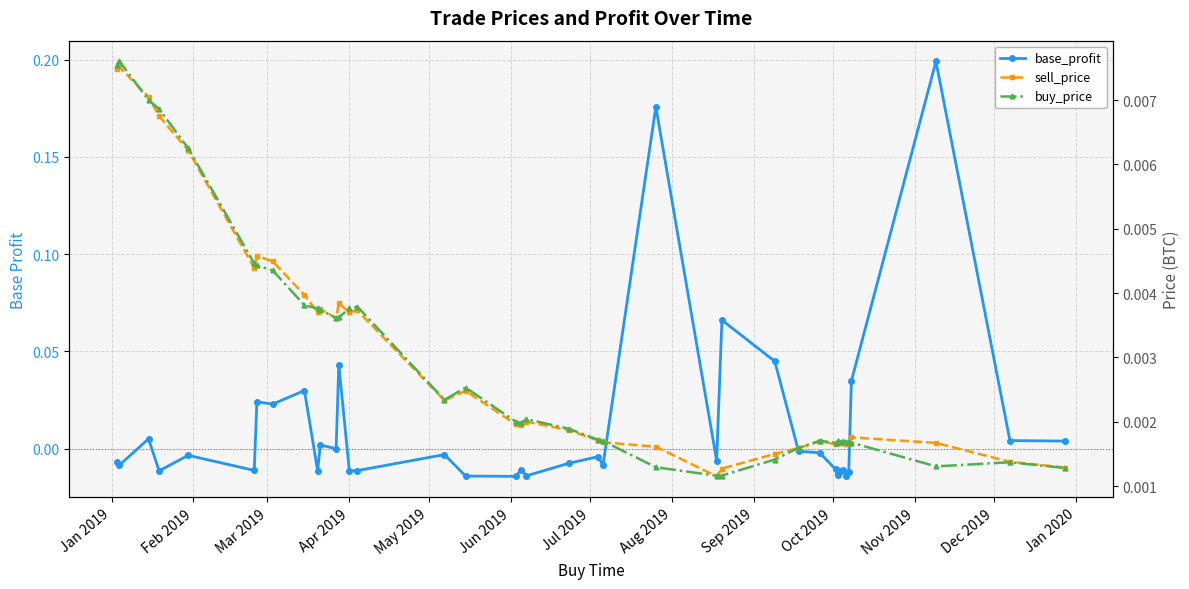

Reading left to right, list all the values displayed in this chart.

base_profit: -0.0	-0.0	0.0	-0.0	-0.0	-0.0	0.0	0.0	0.0	-0.0	0.0	0.0	0.0	-0.0	-0.0	-0.0	-0.0	-0.0	-0.0	-0.0	-0.0	-0.0	-0.0	0.2	-0.0	0.1	0.0	-0.0	-0.0	-0.0	-0.0	-0.0	-0.0	-0.0	-0.0	-0.0	0.0	0.2	0.0	0.0
sell_price: 0.0	0.0	0.0	0.0	0.0	0.0	0.0	0.0	0.0	0.0	0.0	0.0	0.0	0.0	0.0	0.0	0.0	0.0	0.0	0.0	0.0	0.0	0.0	0.0	0.0	0.0	0.0	0.0	0.0	0.0	0.0	0.0	0.0	0.0	0.0	0.0	0.0	0.0	0.0	0.0
buy_price: 0.0	0.0	0.0	0.0	0.0	0.0	0.0	0.0	0.0	0.0	0.0	0.0	0.0	0.0	0.0	0.0	0.0	0.0	0.0	0.0	0.0	0.0	0.0	0.0	0.0	0.0	0.0	0.0	0.0	0.0	0.0	0.0	0.0	0.0	0.0	0.0	0.0	0.0	0.0	0.0